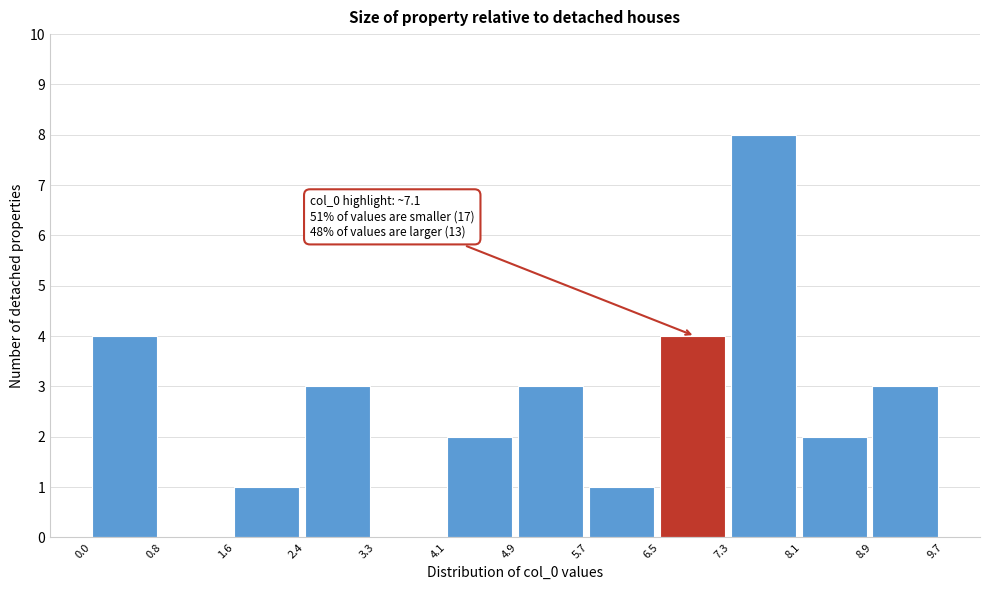

Which range on the x-axis has the tallest bar?

7.3 to 8.1